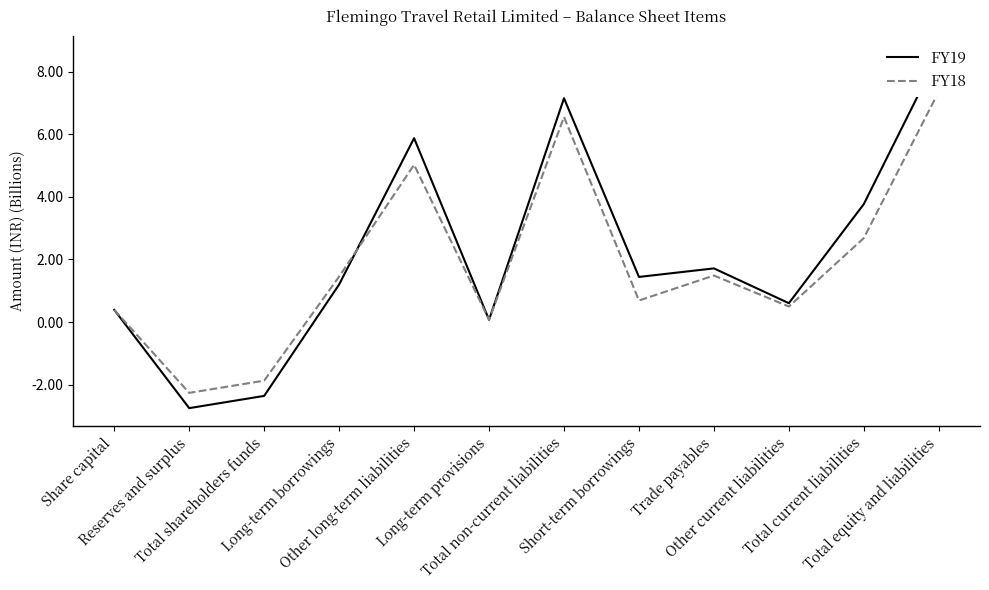

What are all the series names shown in the legend?

FY19, FY18